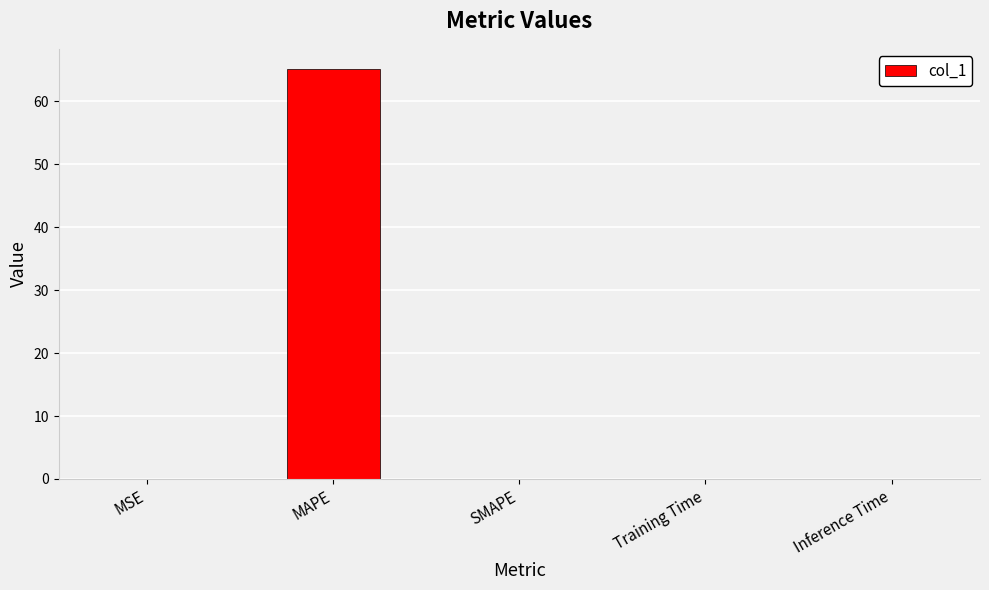

What value does the data have at MAPE?

65.1